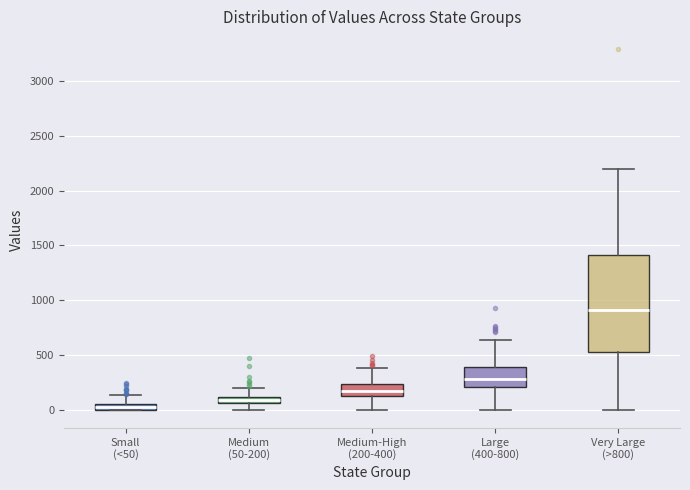

Where is the upper edge of the box for Medium (50-200) on the y-axis? The values are not printed on the chart, so give them approximately, as read against the axis.

100